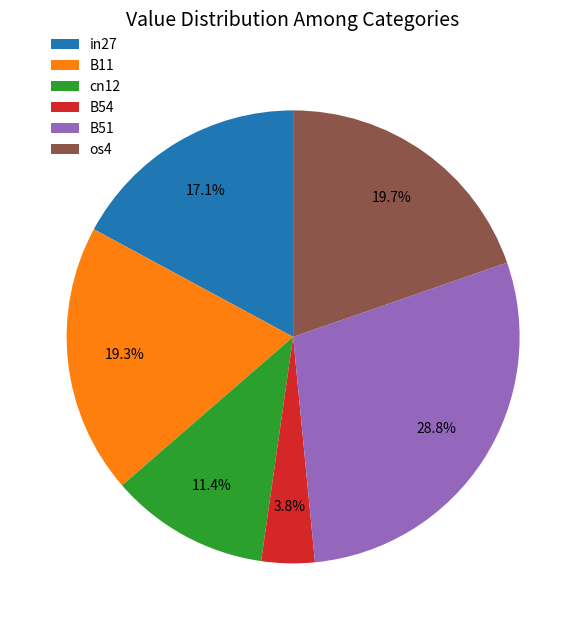

To the nearest percent, what is the difference between the largest and smallest slice percentages?

25%